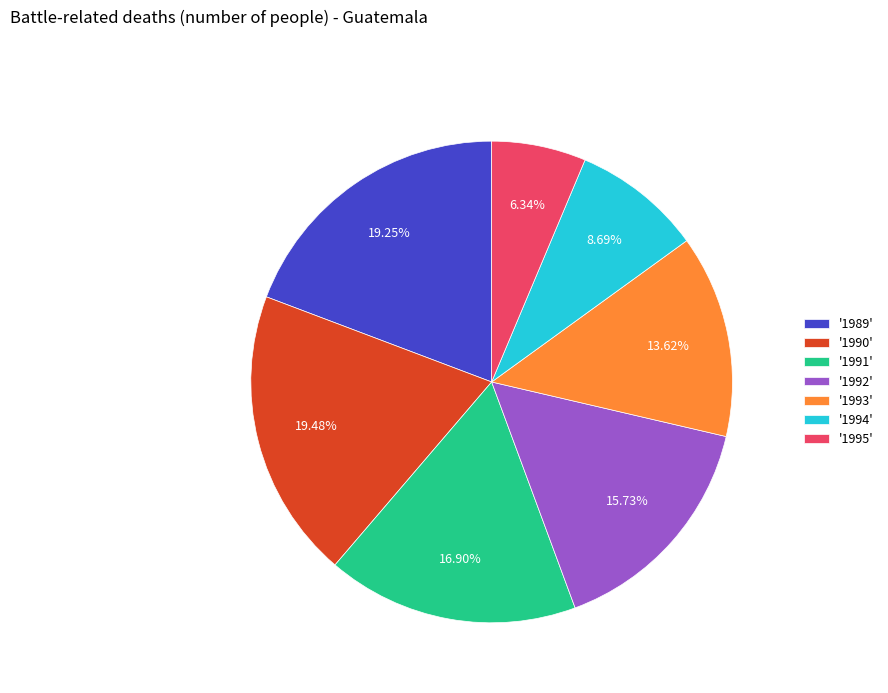

Between '1990' and '1993', which is larger?

'1990'